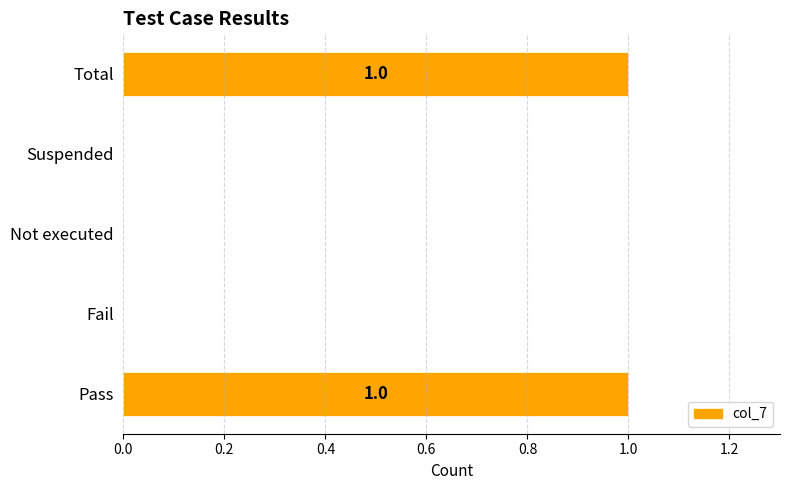

What is the sum of all values?

2